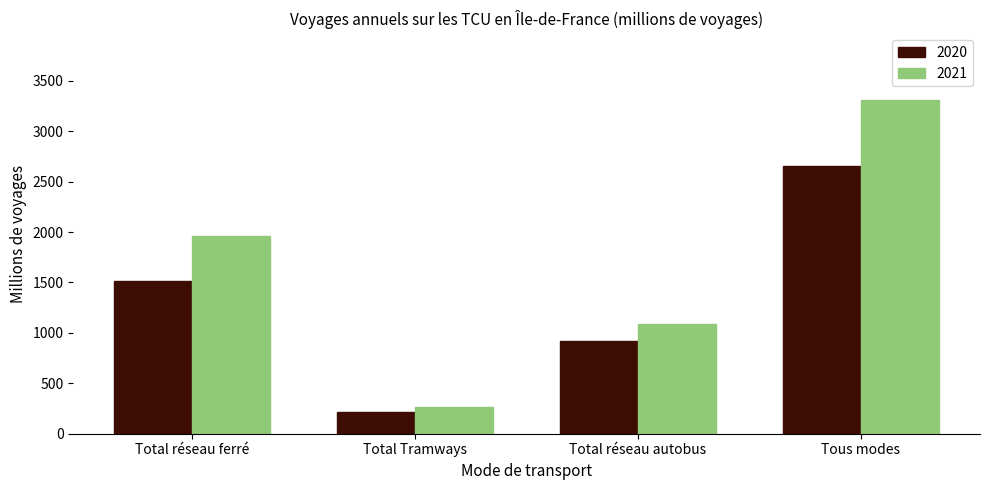

What is the difference between the maximum and minimum values in the 2020 series?

2435.5